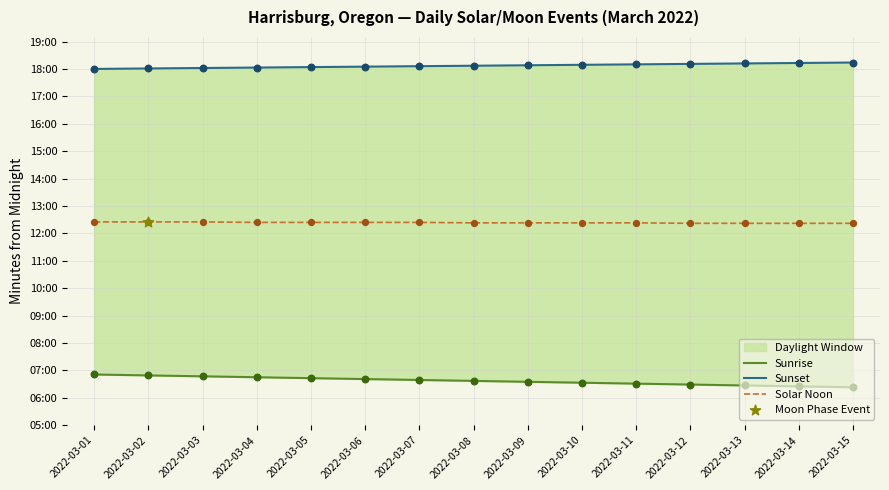

Which series has the largest total across all categories?

Sunset